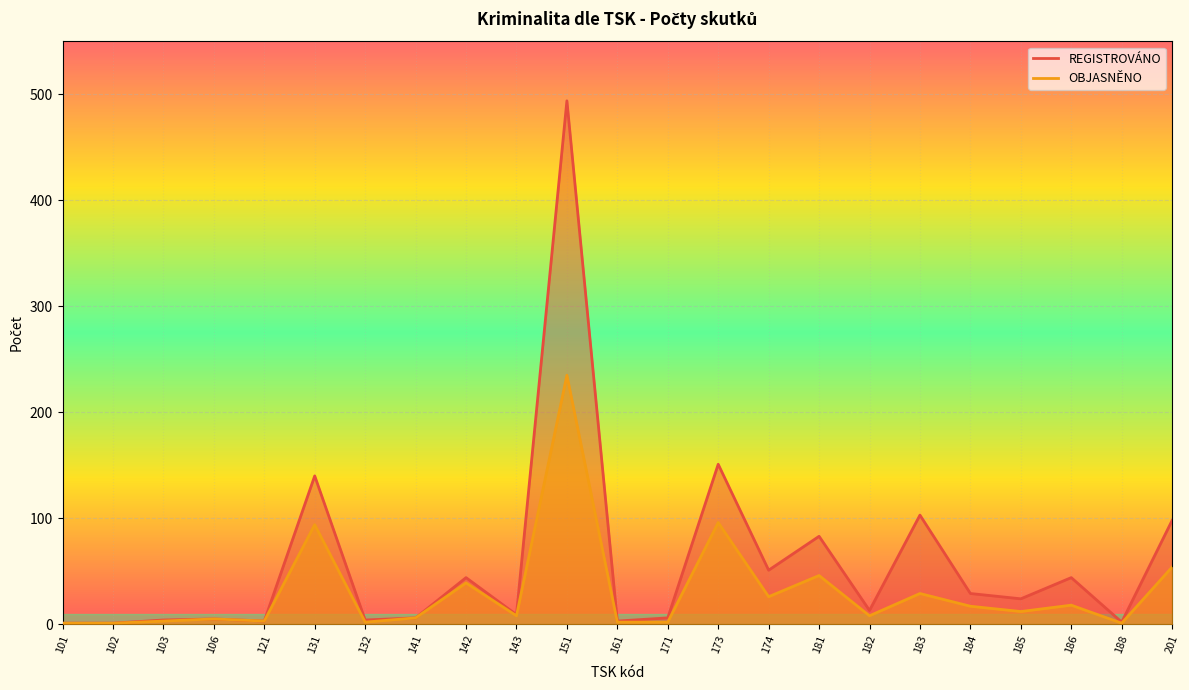

Which category has the highest value across all series?

151